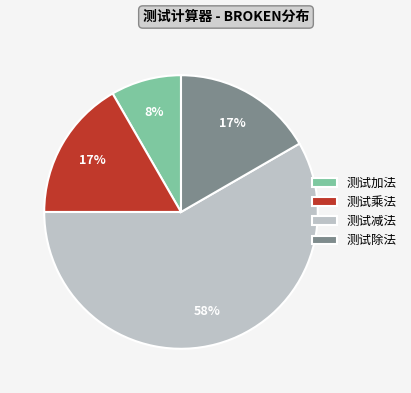

Is there any slice that represents more than half of the pie?

Yes